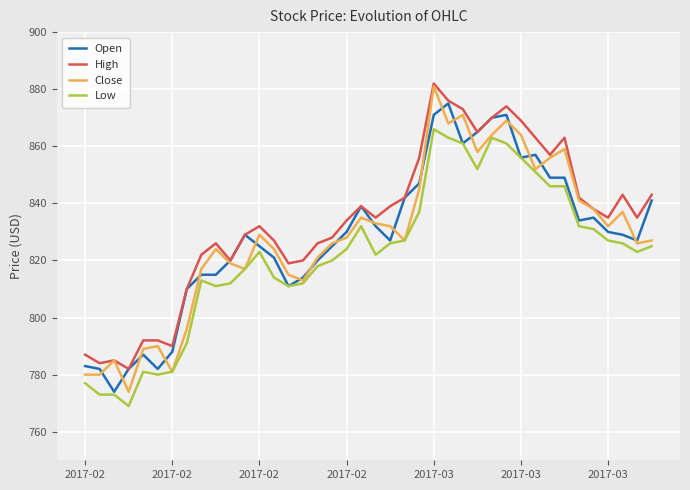

What is the maximum value shown in the chart?

882